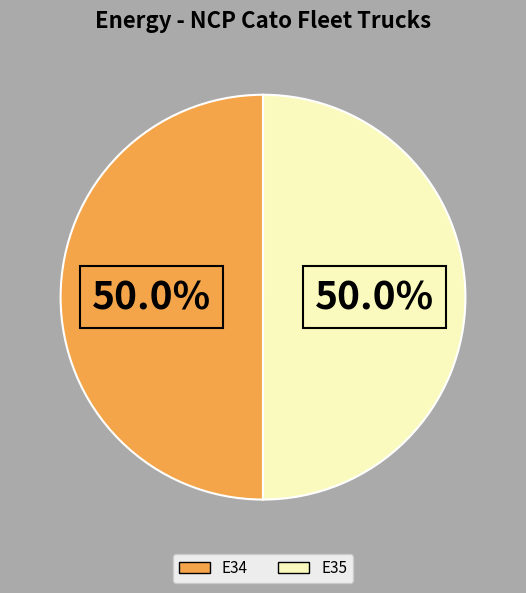

To the nearest percent, what portion does E35 represent?

50%